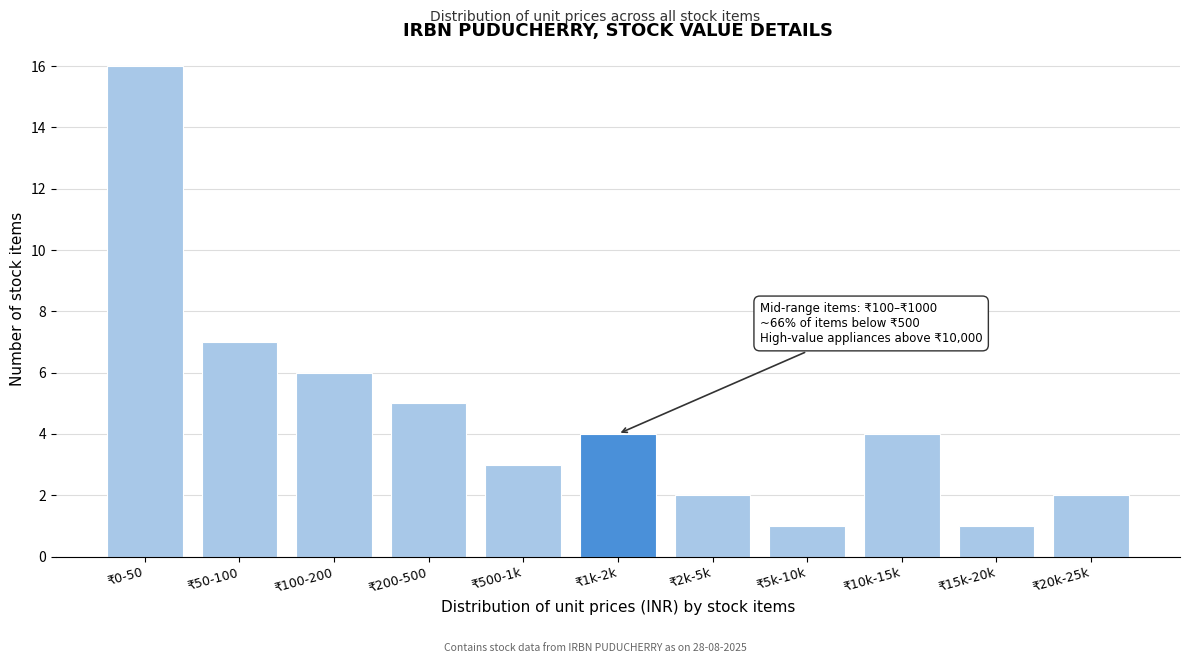

Reading left to right, list all the values displayed in this chart.

₹0-50=16	₹50-100=7	₹100-200=6	₹200-500=5	₹500-1k=3	₹1k-2k=4	₹2k-5k=2	₹5k-10k=1	₹10k-15k=4	₹15k-20k=1	₹20k-25k=2